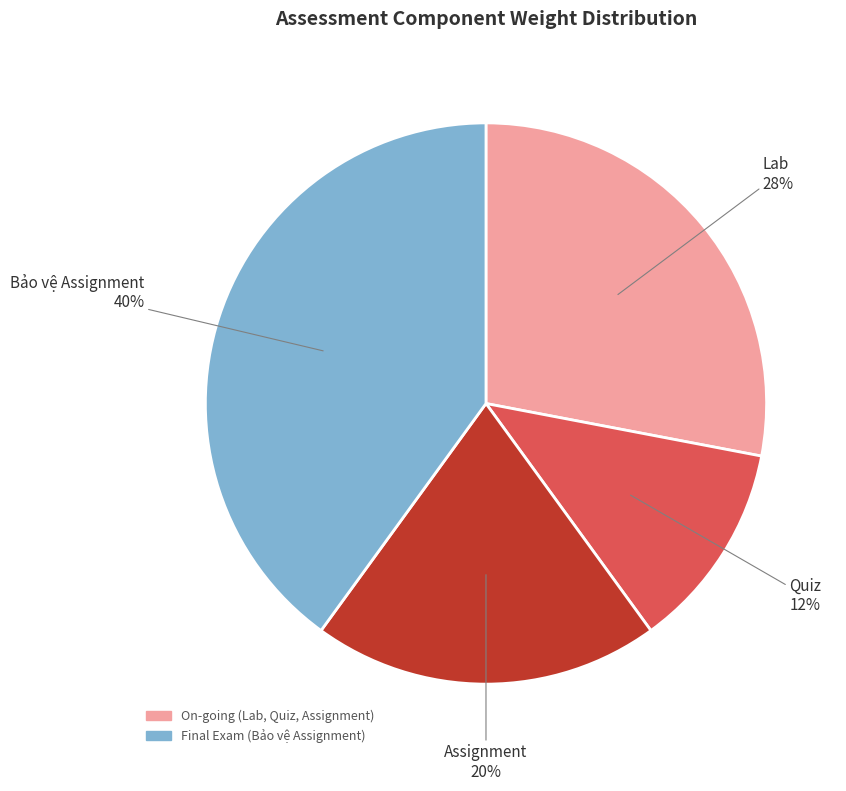

Approximately how many times larger is the value at Bảo vệ Assignment compared to Lab?

1.4